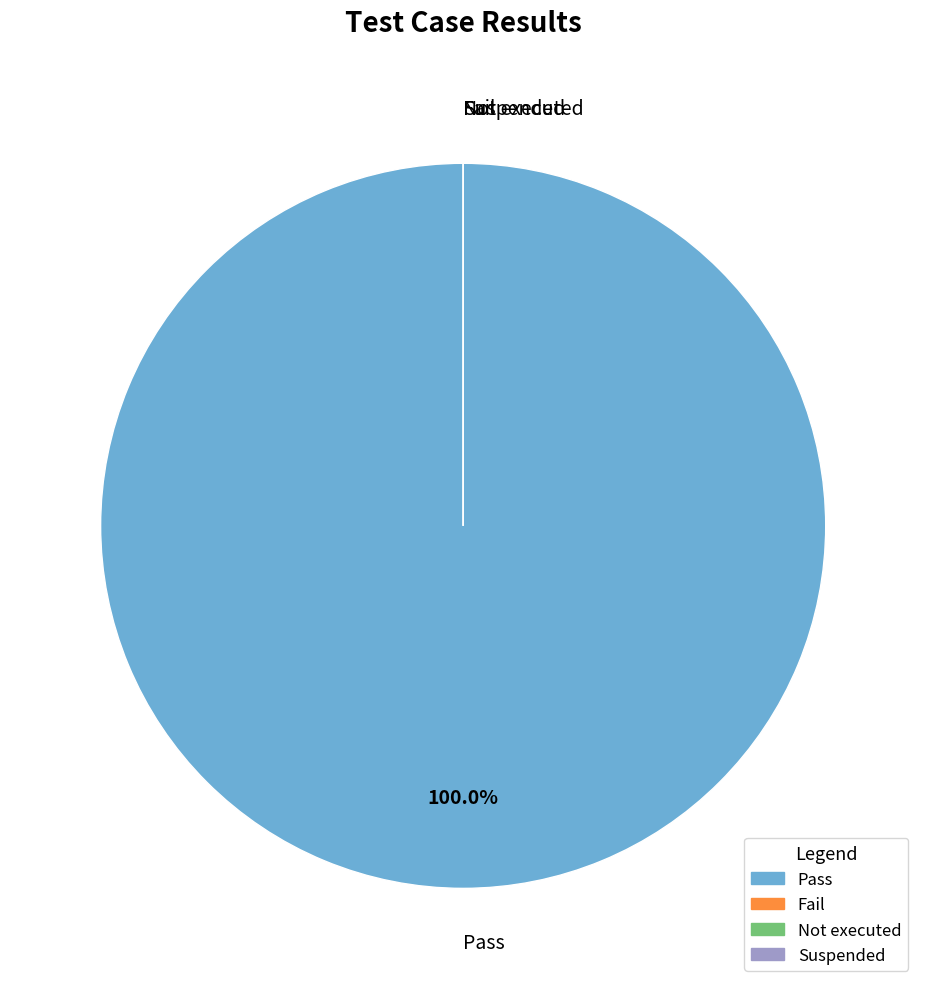

What is the largest slice in the pie chart?

Pass